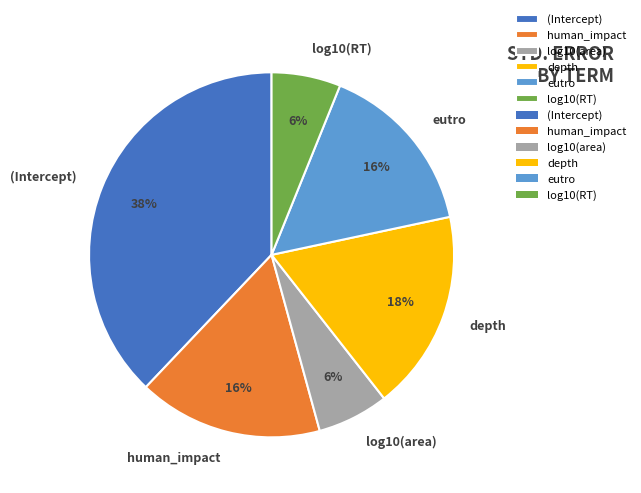

Does log10(area) account for over 50% of the chart?

No